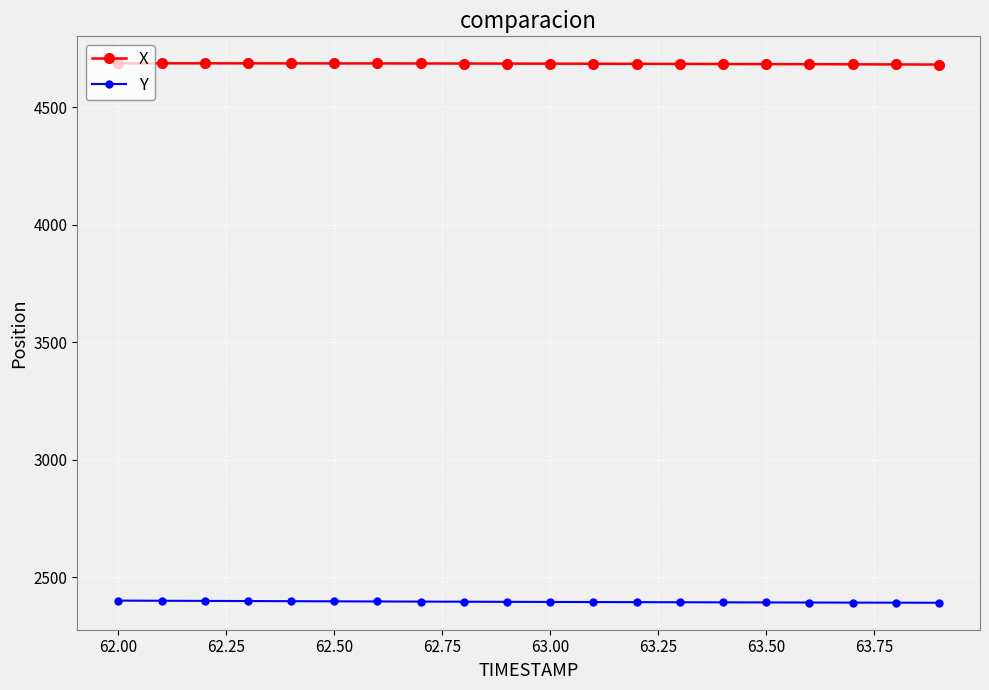

Which series has the largest range (max minus min)?

Y